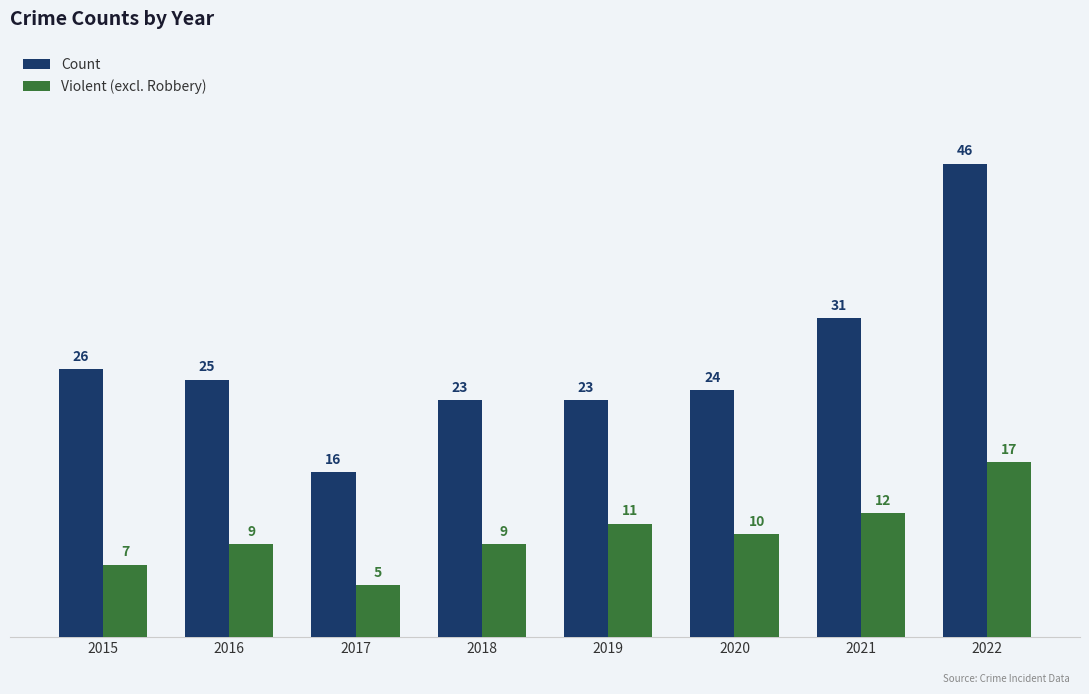

What is the average value of the Violent (excl. Robbery) series?

10